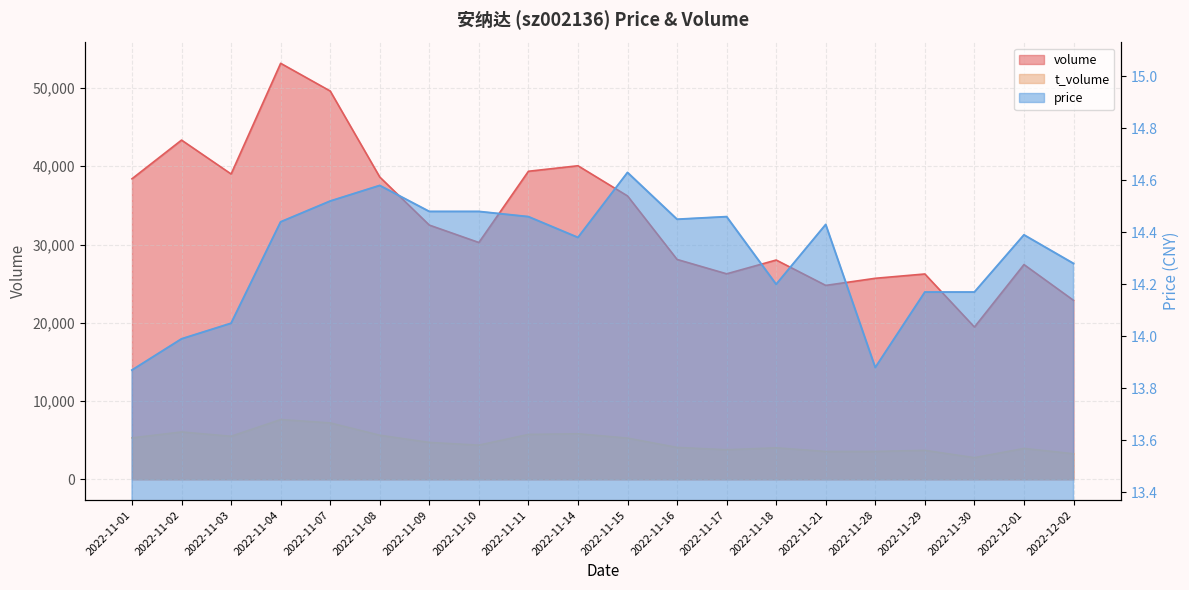

What is the sum of all price values?

286.3